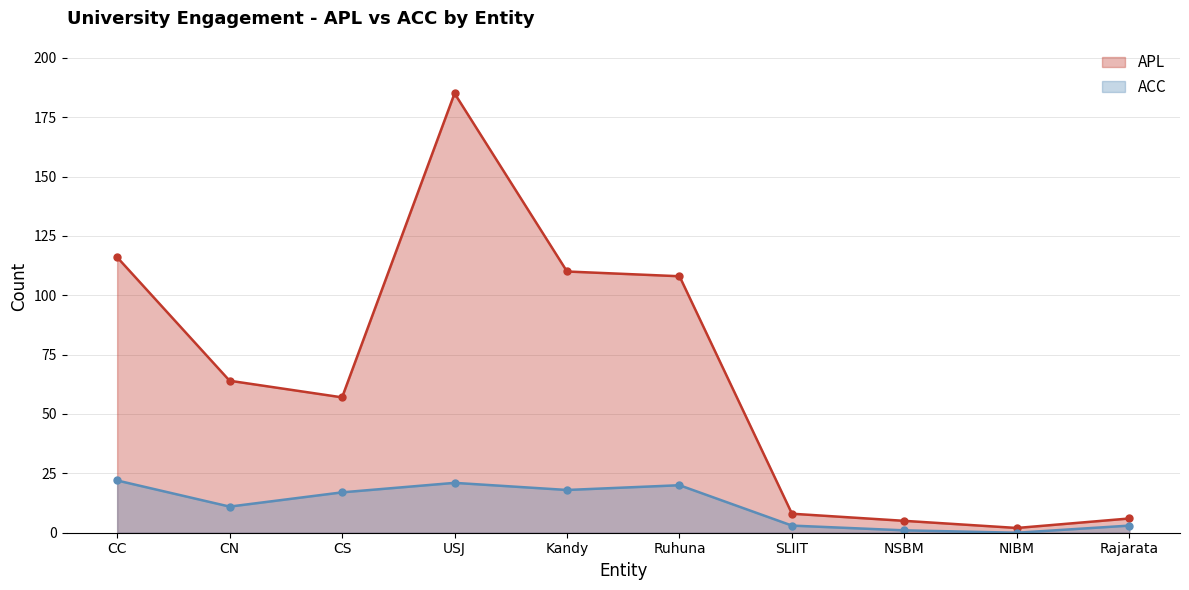

At which category does ACC reach its first local peak?

USJ